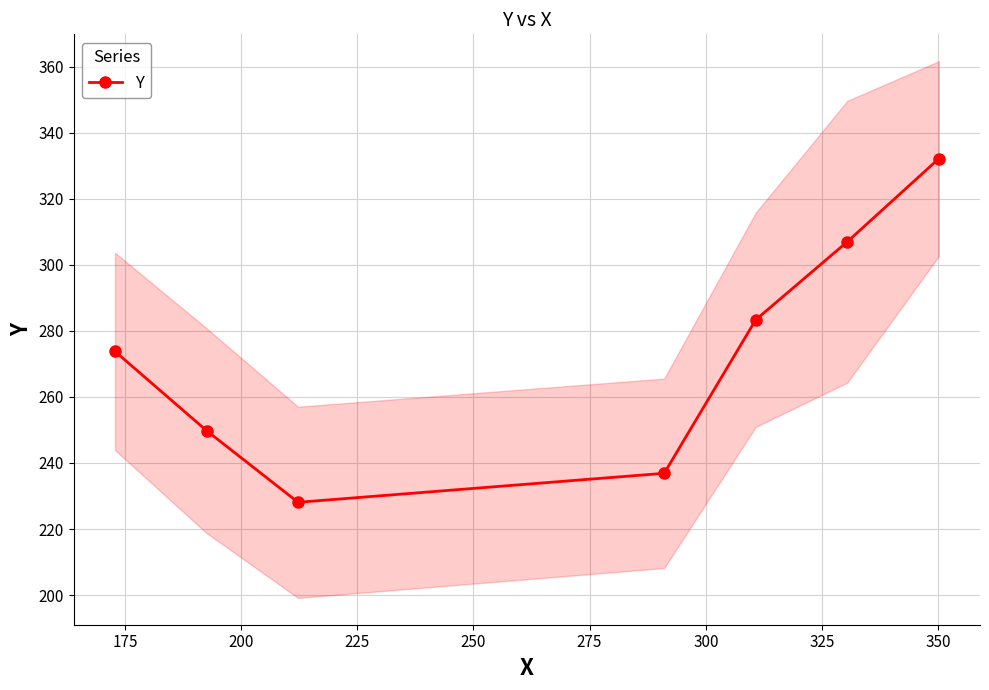

What is the value of the Y point at the 4th from the left?

236.9